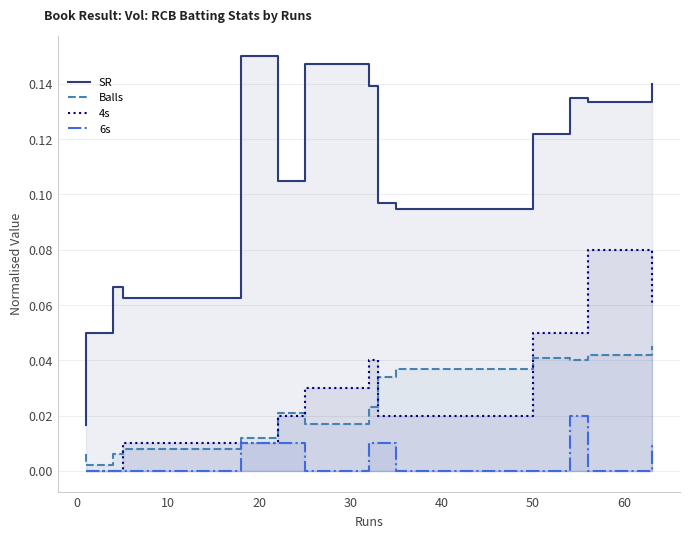

Is it true that 6s equals 0.0 at −10?

False